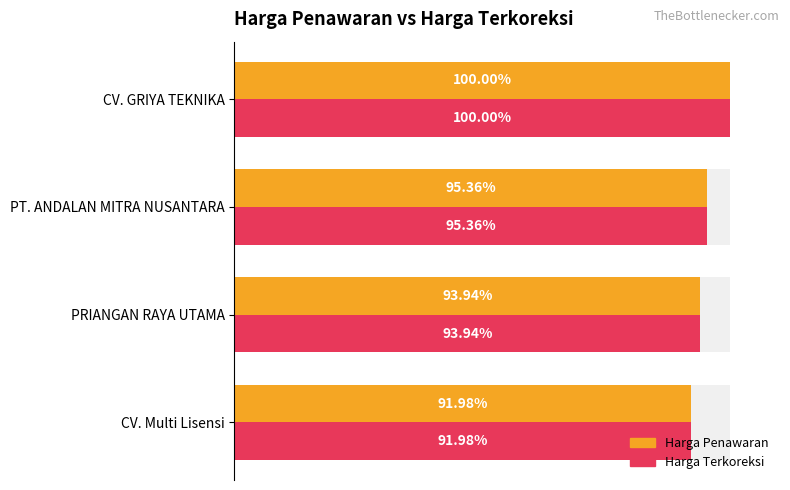

How many values in the Harga Penawaran series exceed 552034080?

1